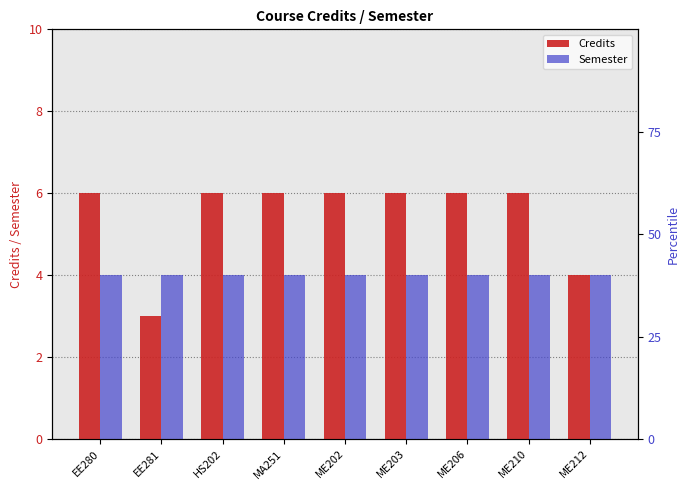

Rank the series at EE280 from lowest to highest value.

Semester, Credits